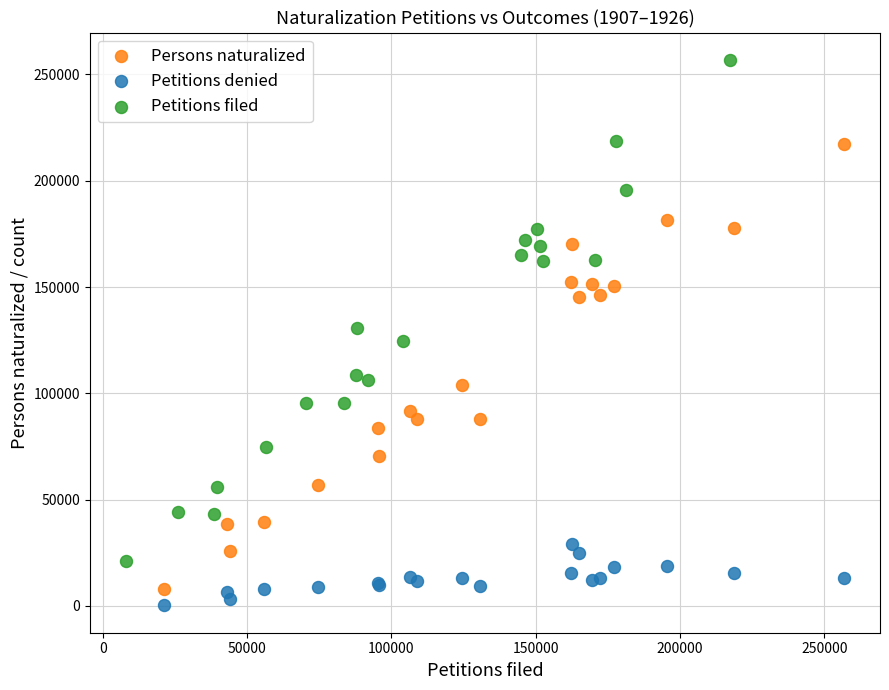

Which series has the largest Y range (max minus min)?

Petitions filed